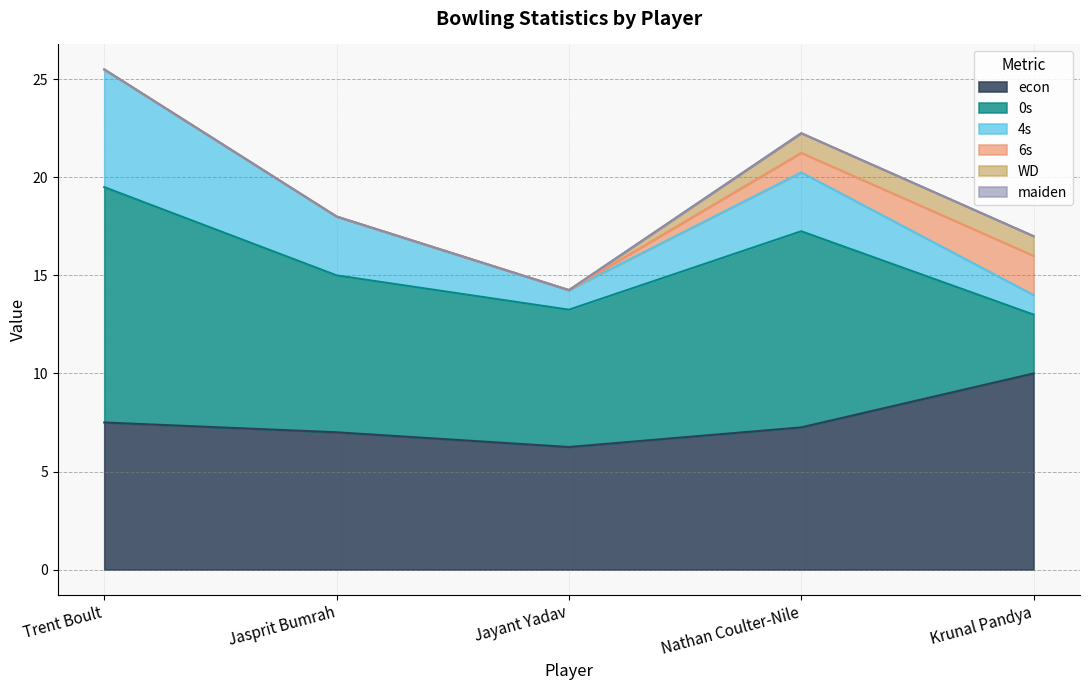

What is the maximum value shown in the chart?

12.0